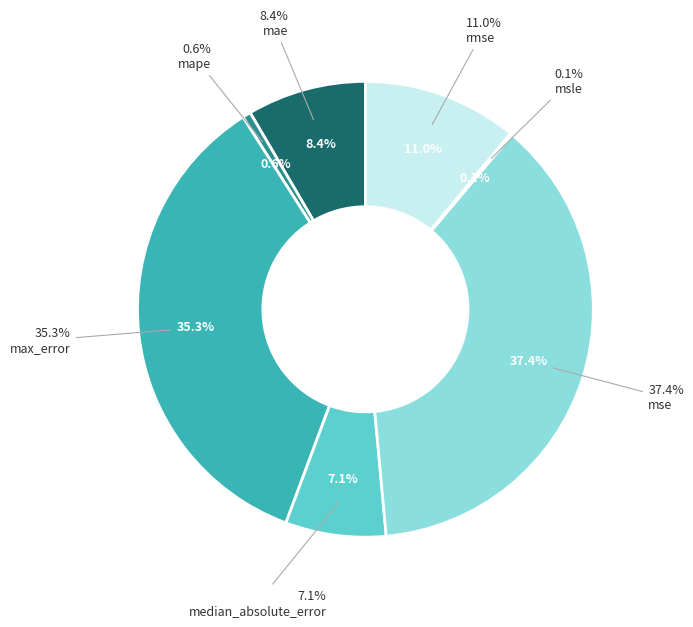

To the nearest percent, what is the difference between the largest and smallest slice percentages?

37%